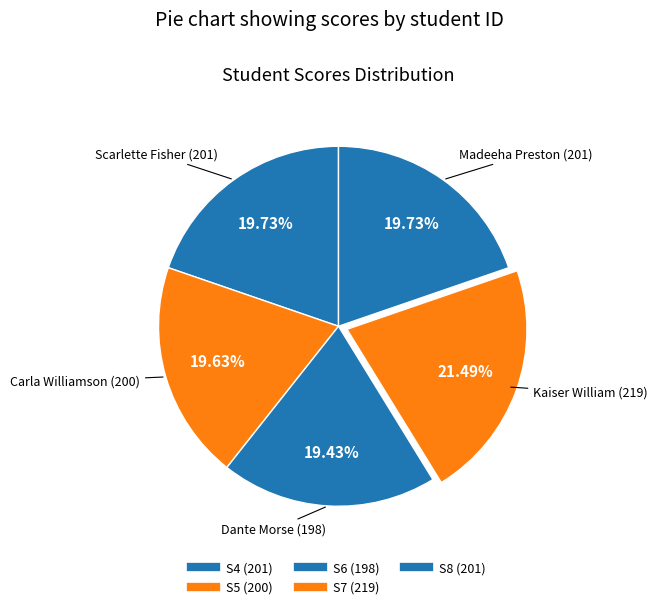

How many slices are in this pie chart?

5